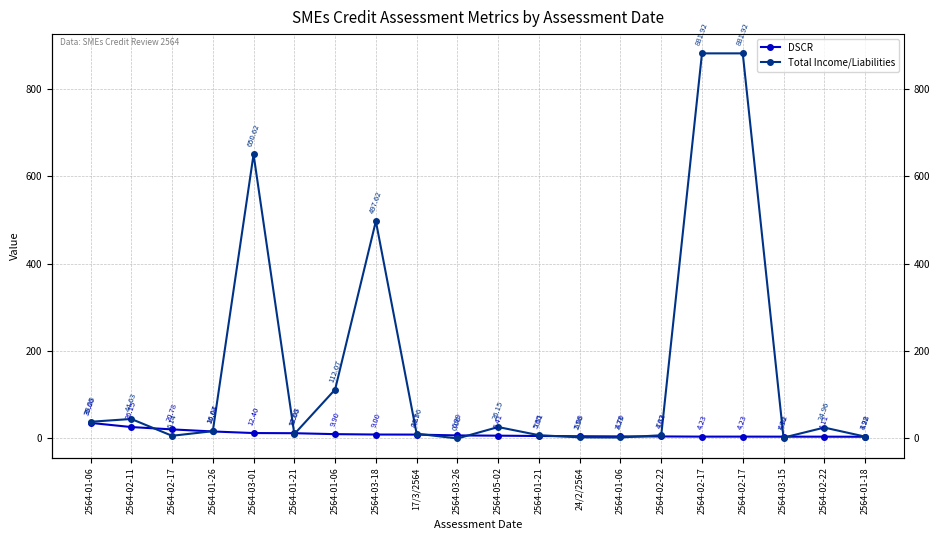

Reading right to left, list all the values displayed in this chart.

DSCR: 3.9	4.1	4.1	4.2	4.2	4.6	4.7	5.1	5.7	6.4	7.0	8.9	9.0	9.9	12.0	12.4	16.0	20.8	26.1	35.7
Total Income/Liabilities: 4.3	25.0	2.0	881.9	881.9	7.3	2.2	2.6	7.5	26.1	0.0	11.0	497.6	112.1	10.1	650.6	16.7	6.1	44.6	38.2